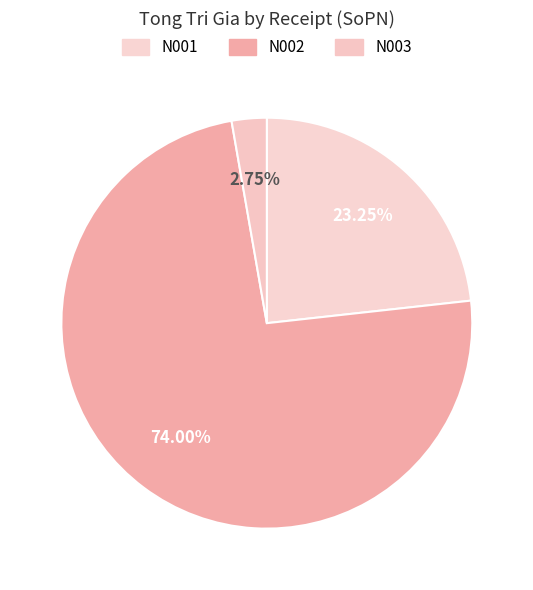

To the nearest percent, what is the difference between the largest and smallest slice percentages?

71%